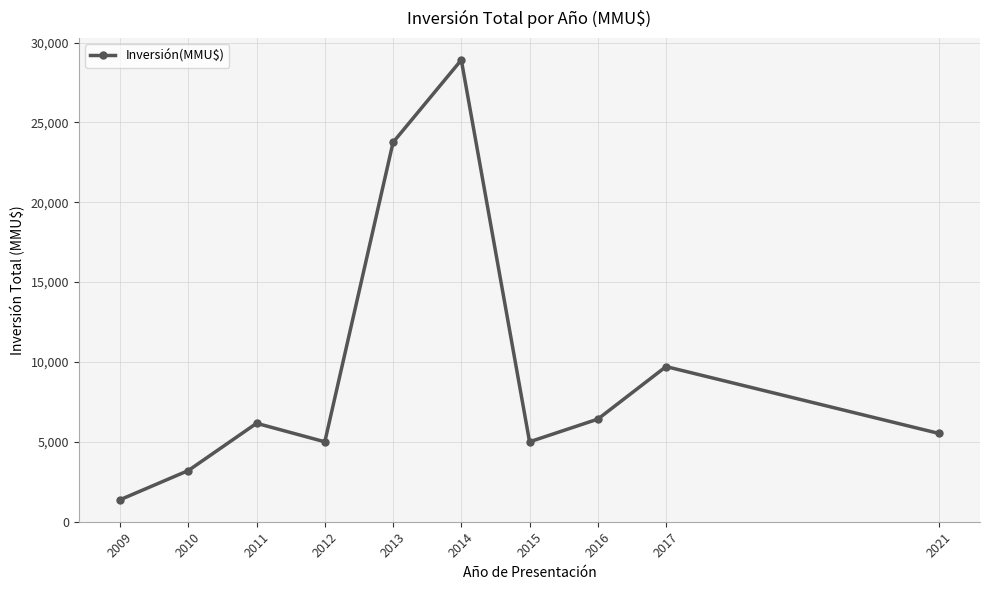

The value at 2016 is 3800. True or false?

False